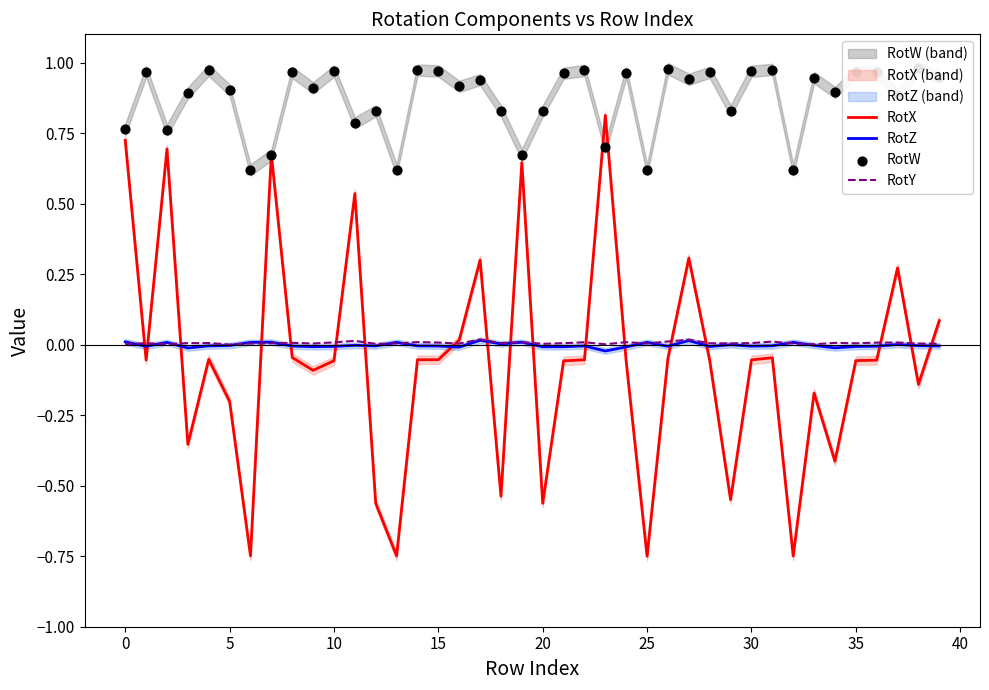

At how many categories does at least one series exceed 0?

40